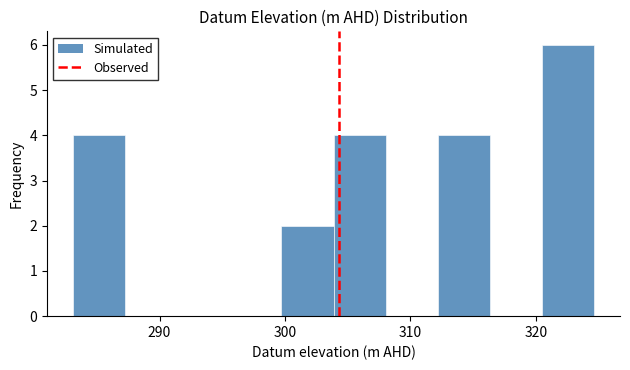

What is the height of the bar covering 312 to 316 on the x-axis? Neither the bar edges nor the heights are printed on the chart, so give them approximately, as read against the axes.

4